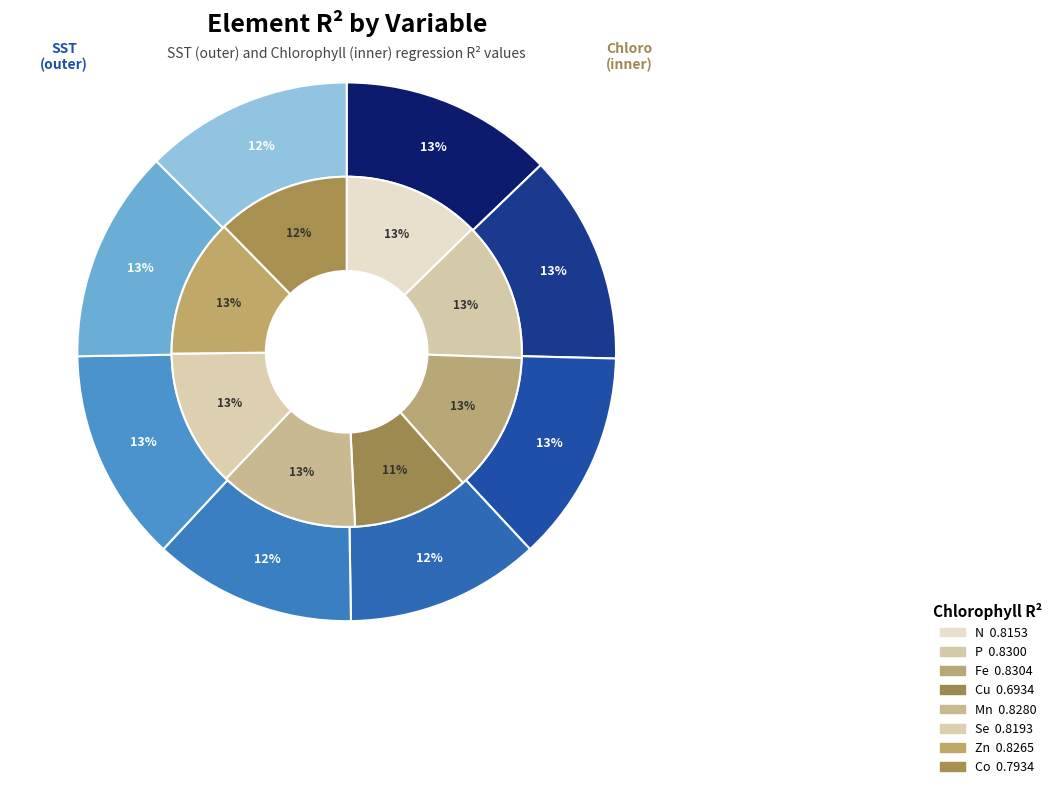

Rank the series by their maximum value, from highest to lowest.

values_chloro, values_sst